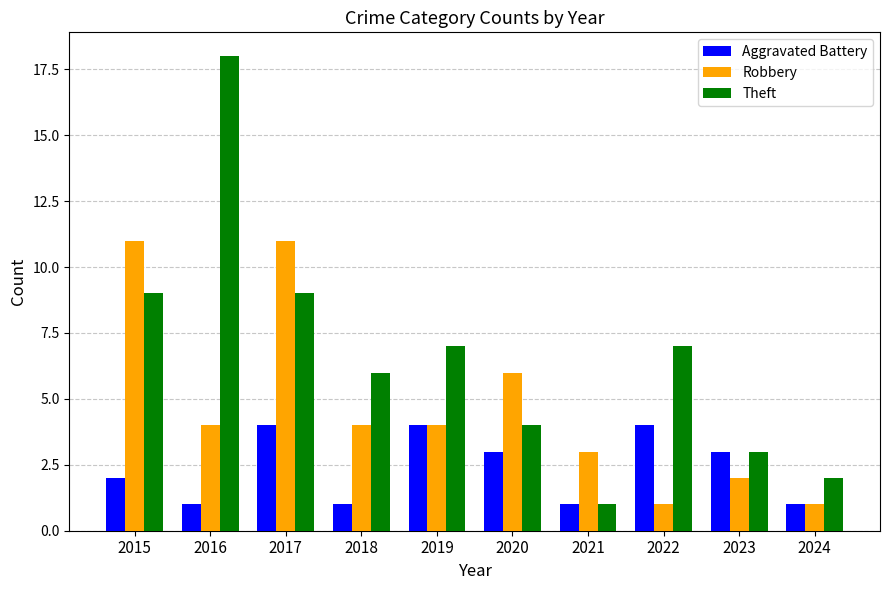

The value of Theft at 2016 is 28. True or false?

False